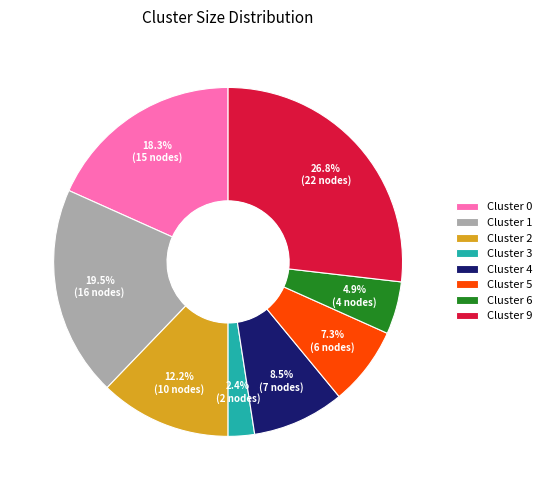

To the nearest percent, what is the difference between the Cluster 2 and Cluster 9 slice percentages?

15%